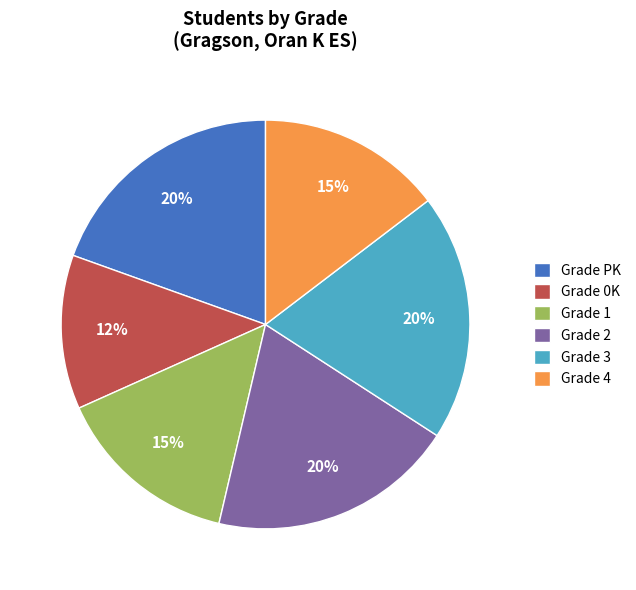

Which has a higher value, Grade 1 or Grade 2?

Grade 2